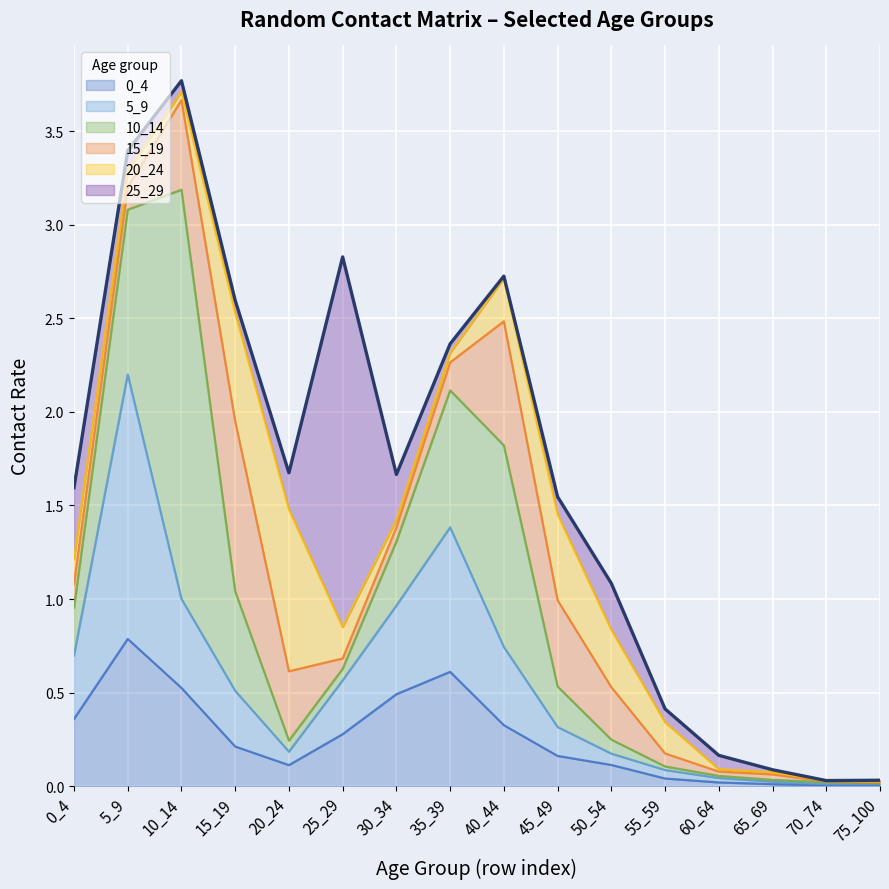

What is the difference between the maximum and minimum values in the 15_19 series?

0.9